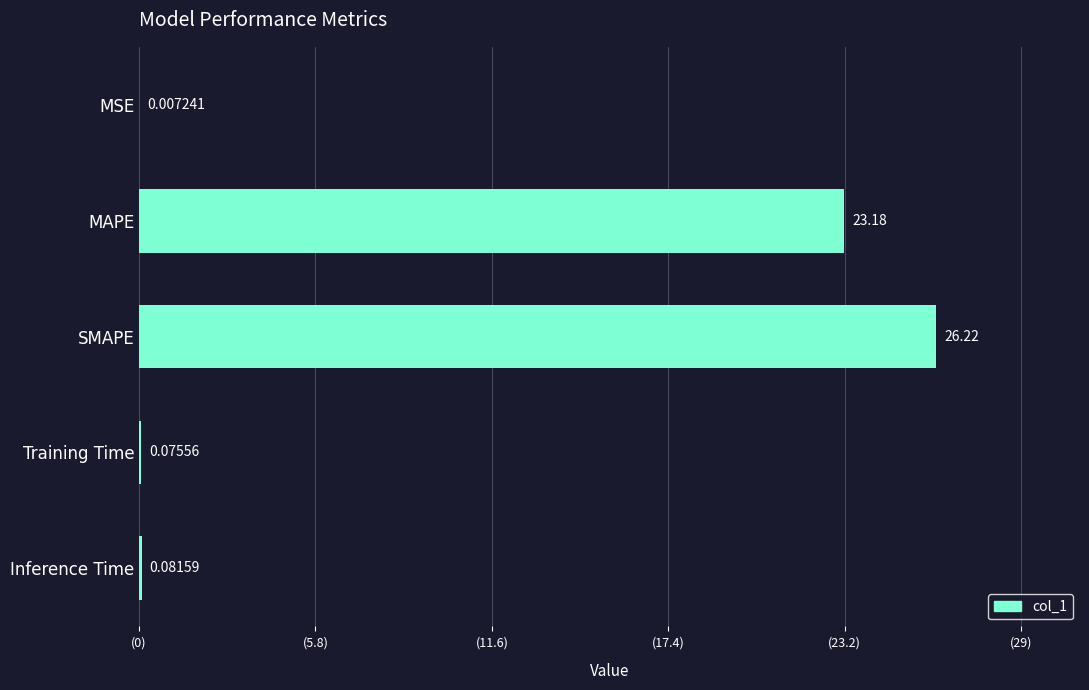

What is the change in value from MAPE to Training Time?

-23.1